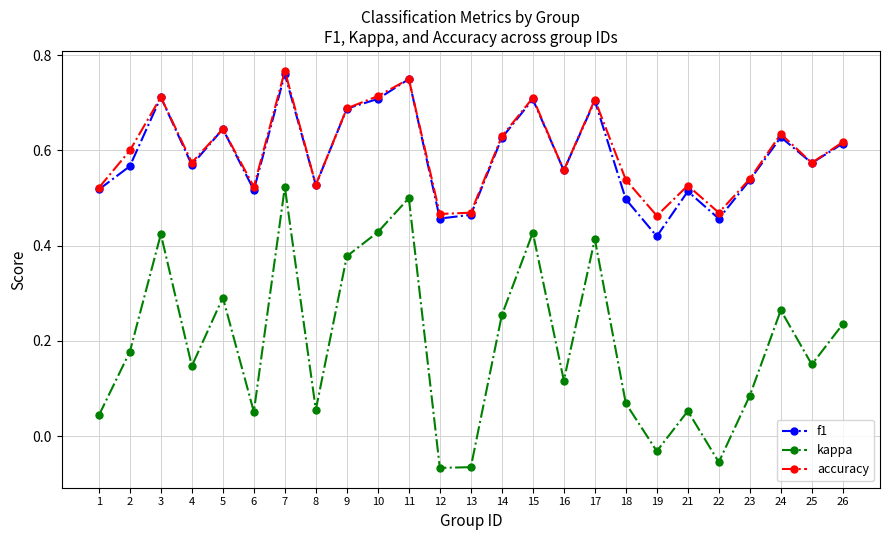

The f1 series shows 0.2 at 24. True or false?

False